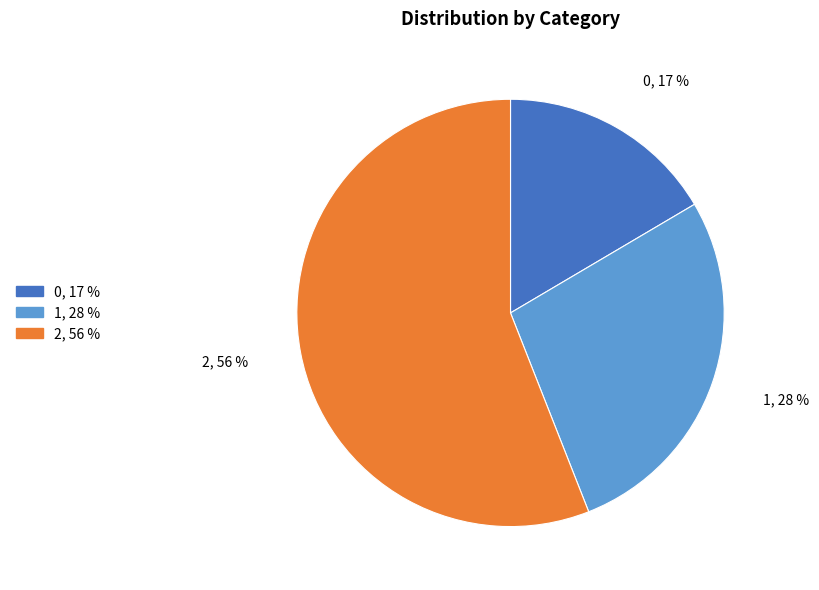

To the nearest percent, what is the difference between the largest and smallest slice percentages?

39%